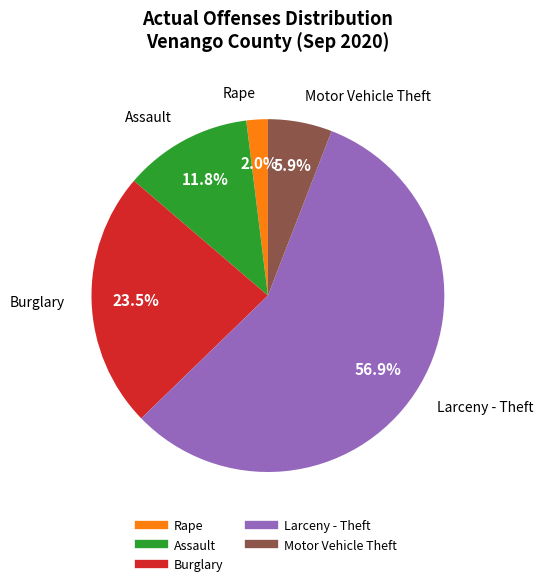

Is there a majority slice in this chart?

Yes